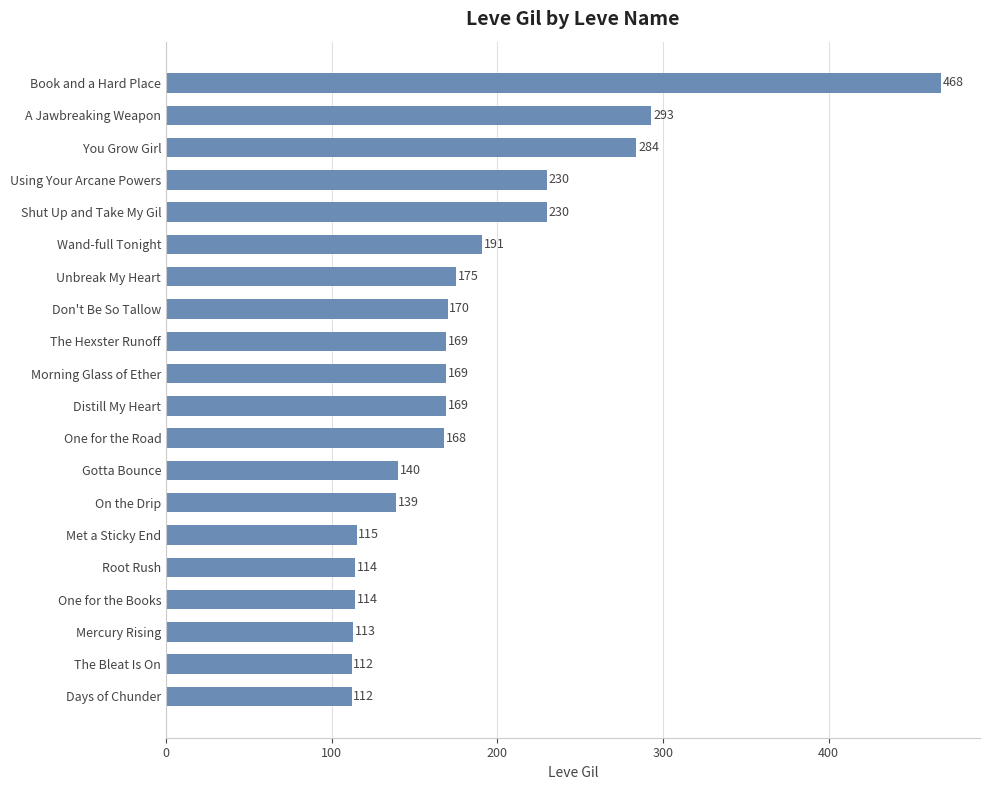

At which label is the value closest to 290?

A Jawbreaking Weapon